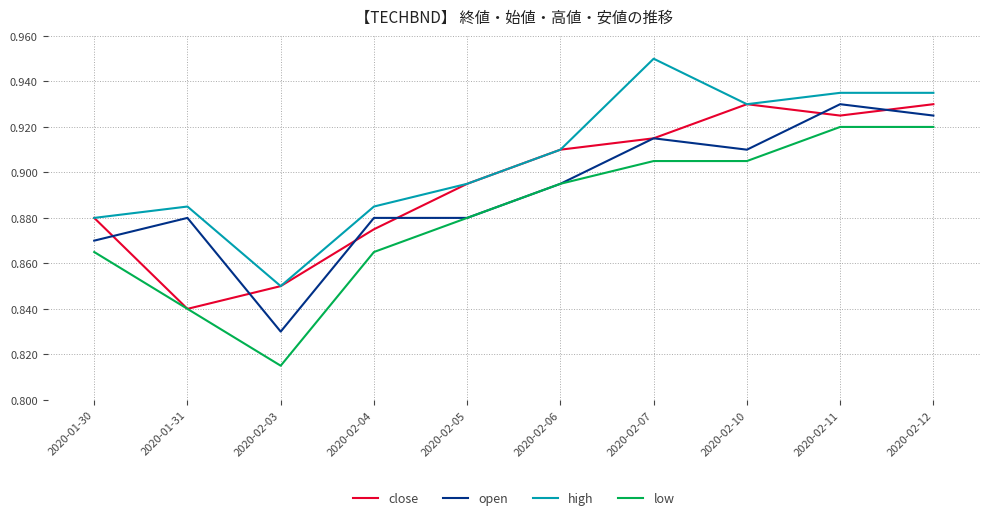

True or false: high has a value of 0.2 at 2020-01-30.

False